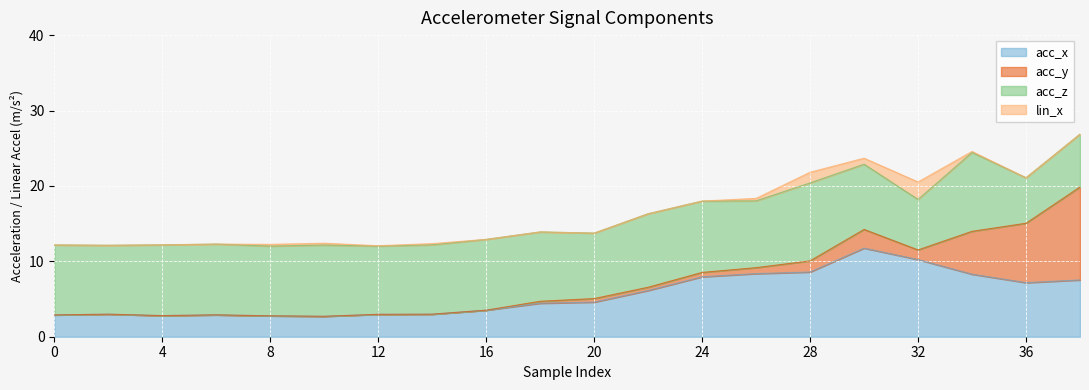

Between 8 and 30, which series saw the biggest shift?

acc_x